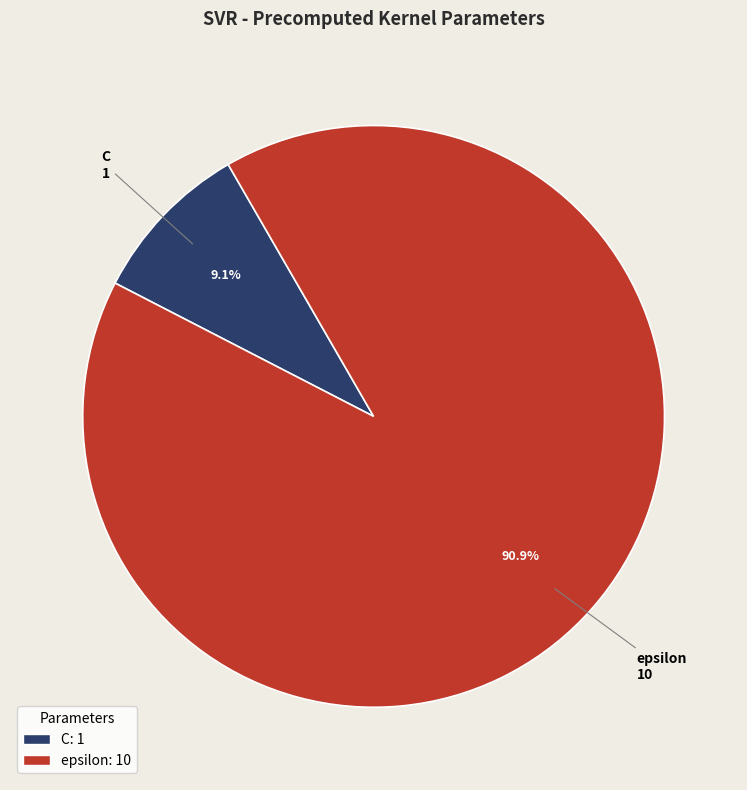

How many slices are in this pie chart?

2